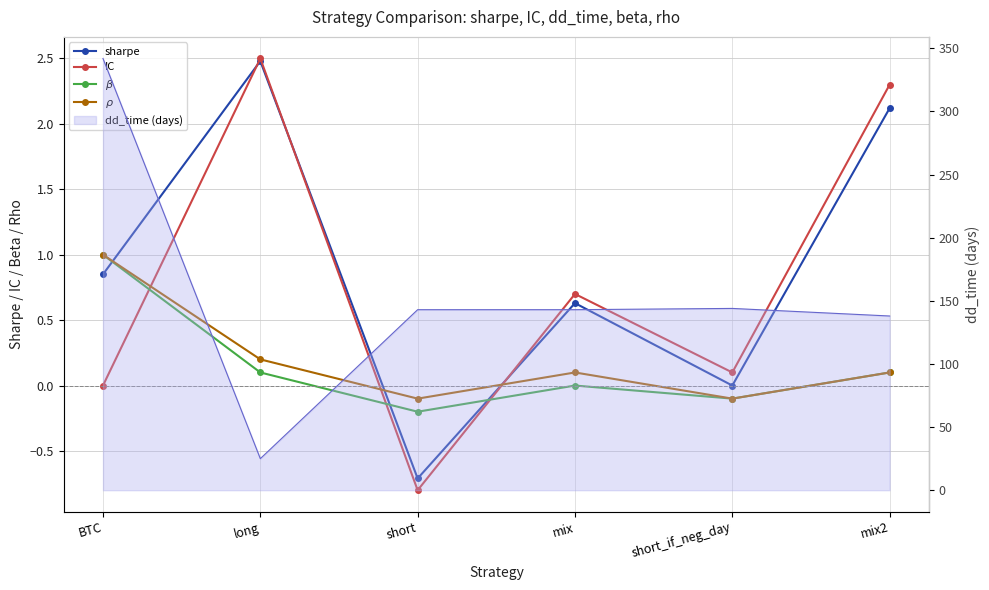

Reading left to right, what are all the values shown in this chart?

sharpe: 0.8	2.5	-0.7	0.6	-0.0	2.1
IC: 0.0	2.5	-0.8	0.7	0.1	2.3
$\beta$: 1.0	0.1	-0.2	0.0	-0.1	0.1
$\rho$: 1.0	0.2	-0.1	0.1	-0.1	0.1
dd_time line: 342.0	25.0	143.0	143.0	144.0	138.0